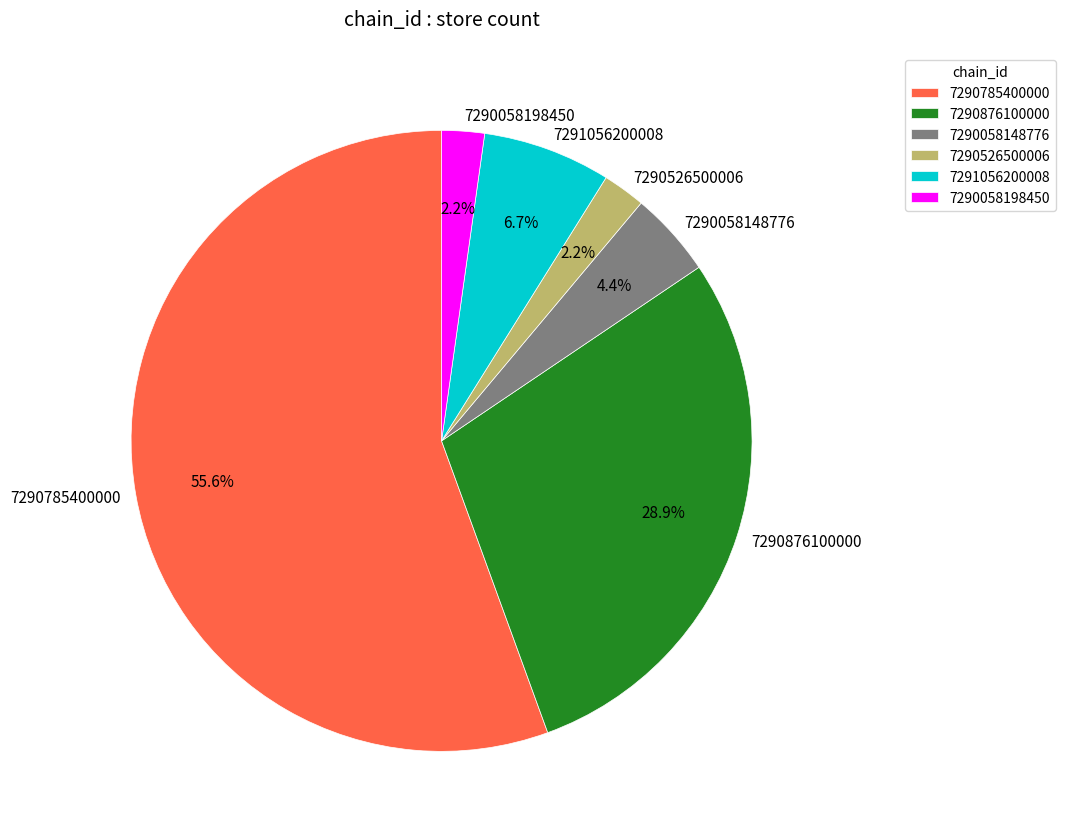

What percentage is the 7290526500006 slice, to the nearest percent?

2%